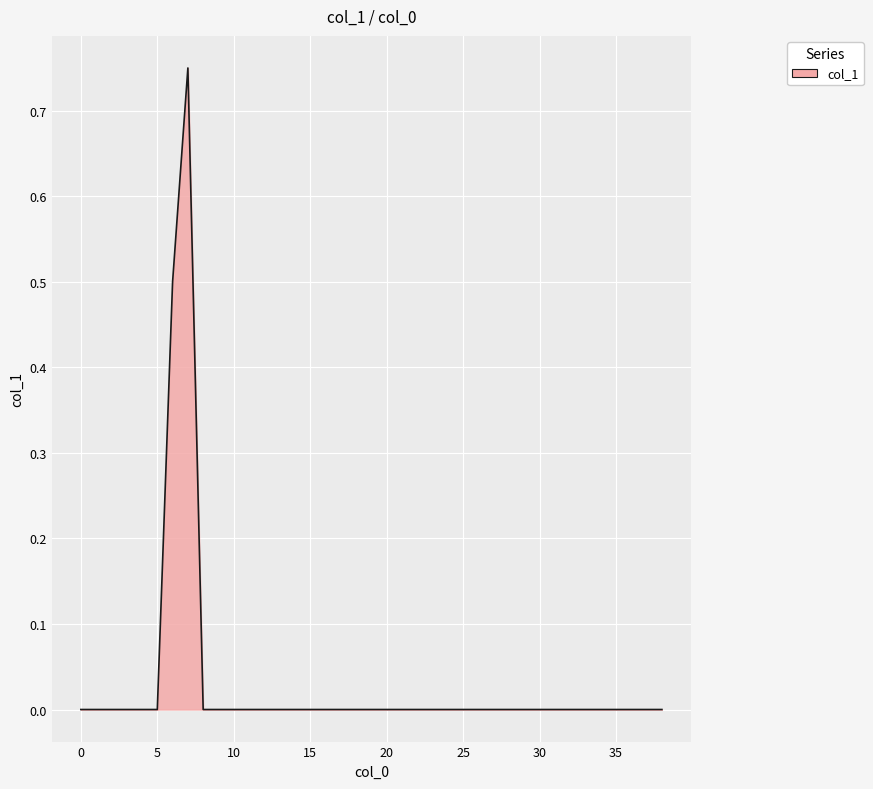

What is the difference between the maximum and minimum values?

0.8